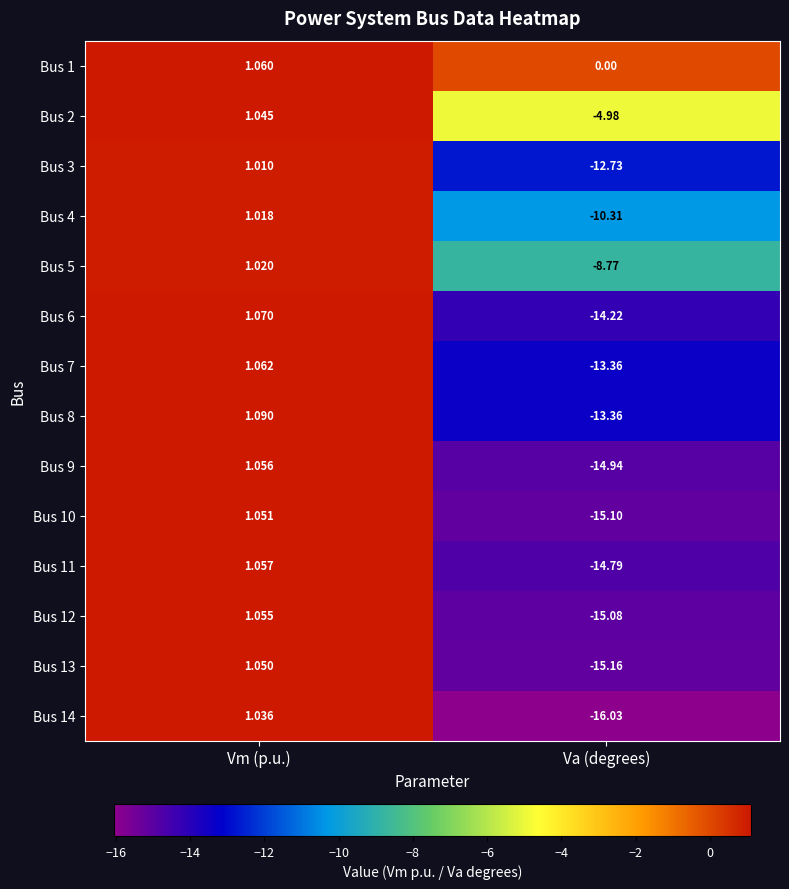

At which label is Bus 1 closest to 0?

Va (degrees)